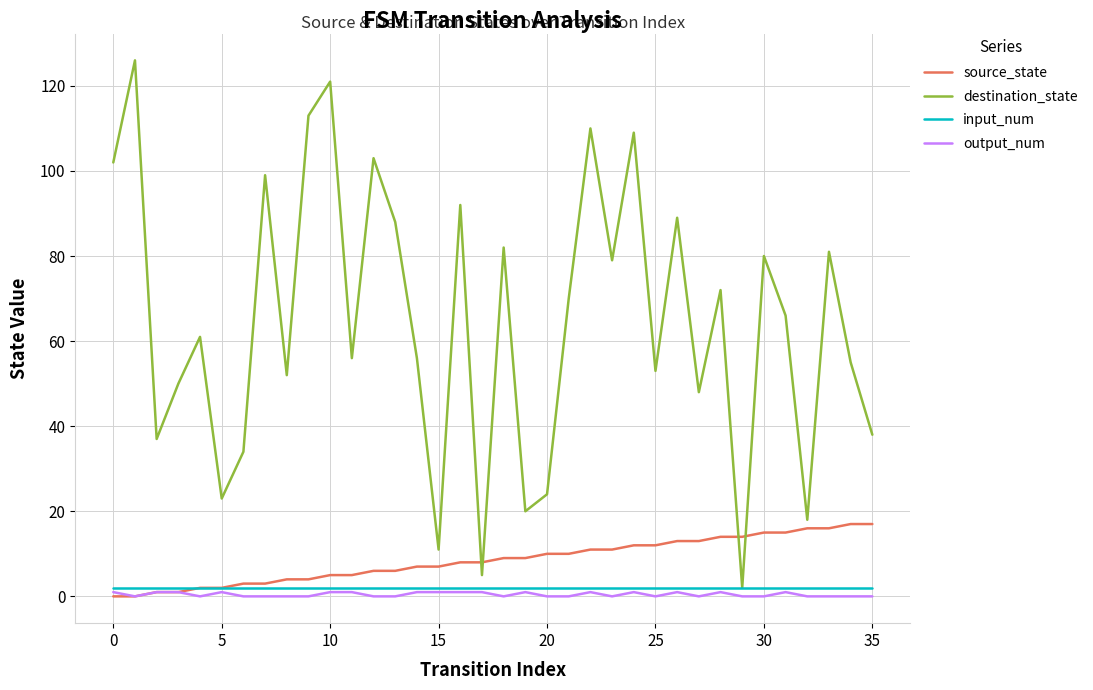

Which series has the widest spread of values?

destination_state